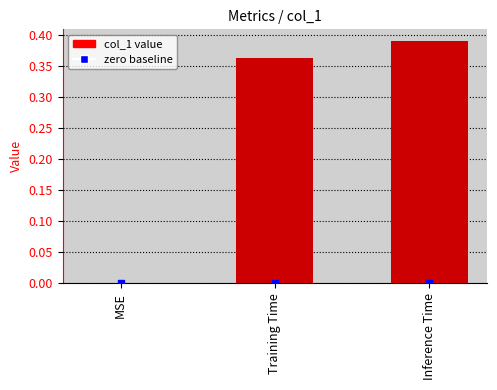

At which category does the chart reach its peak across all series?

Inference Time